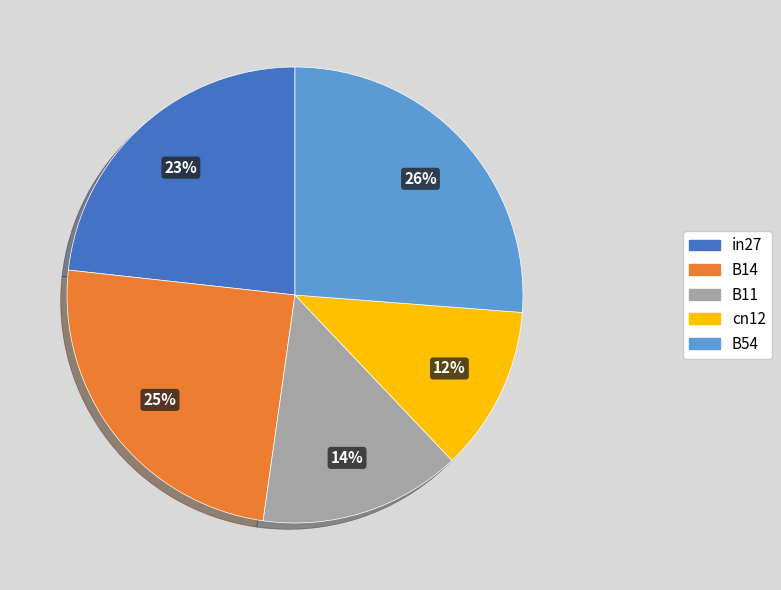

Does B54 represent more than half of the total?

No